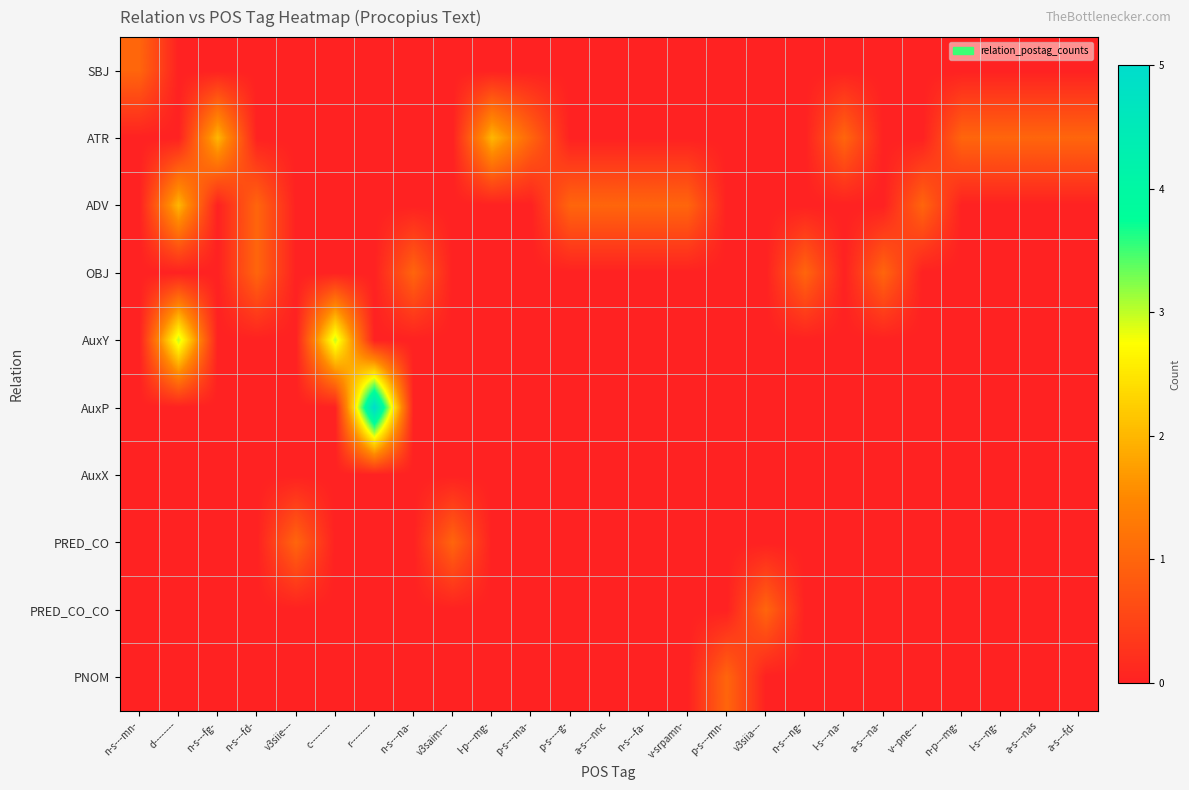

Which category has the lowest value across all series?

d--------